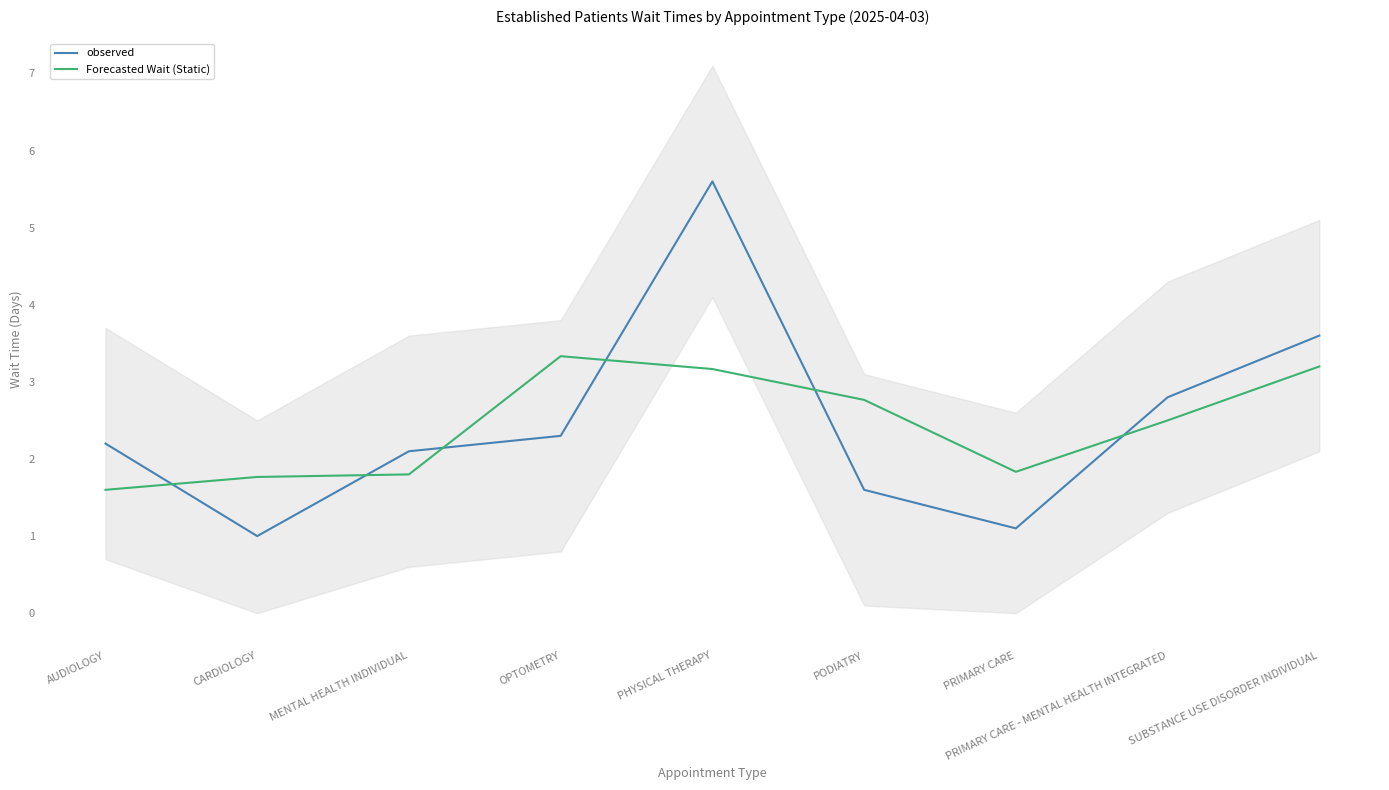

Where is the first local minimum for Forecasted Wait (Static)?

PRIMARY CARE